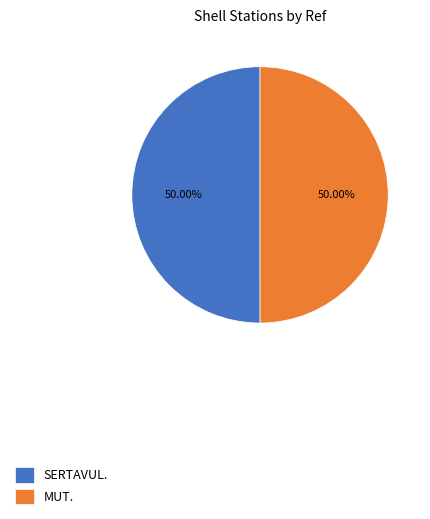

What is the ratio of the value at MUT. to the value at SERTAVUL.?

1.0